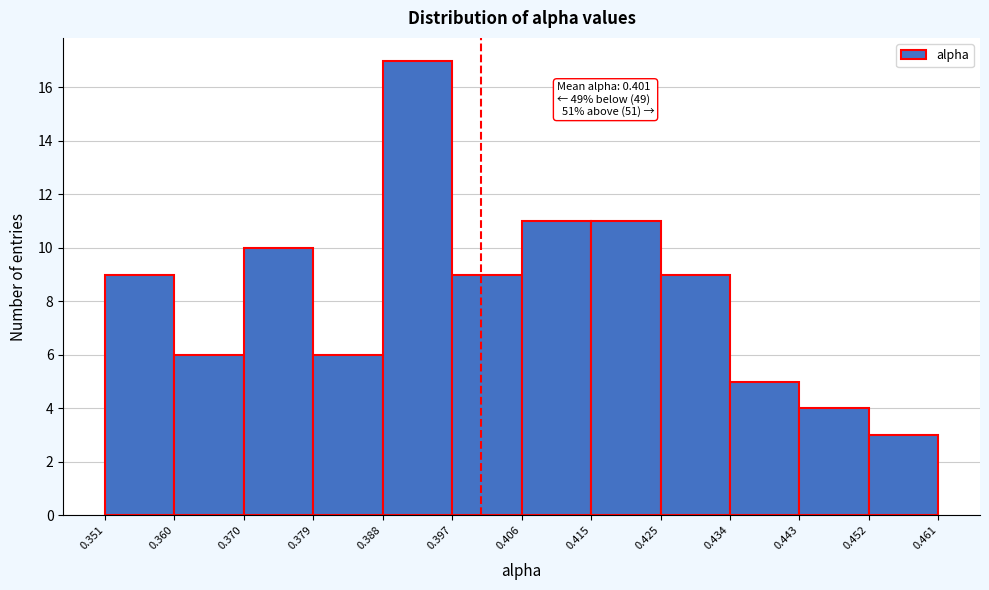

Which range on the x-axis has the tallest bar?

0.388 to 0.397